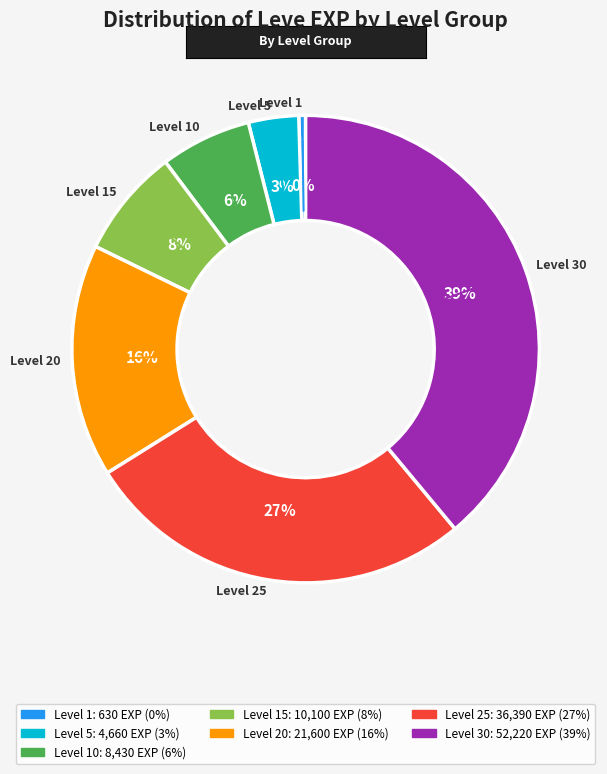

To the nearest percent, what is the average slice percentage?

14%